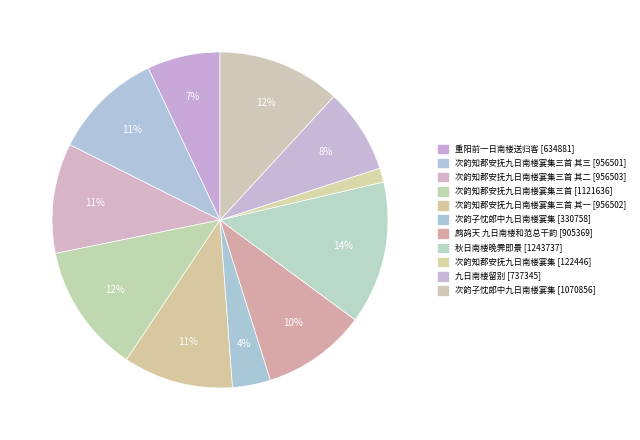

How many slices are in this pie chart?

11